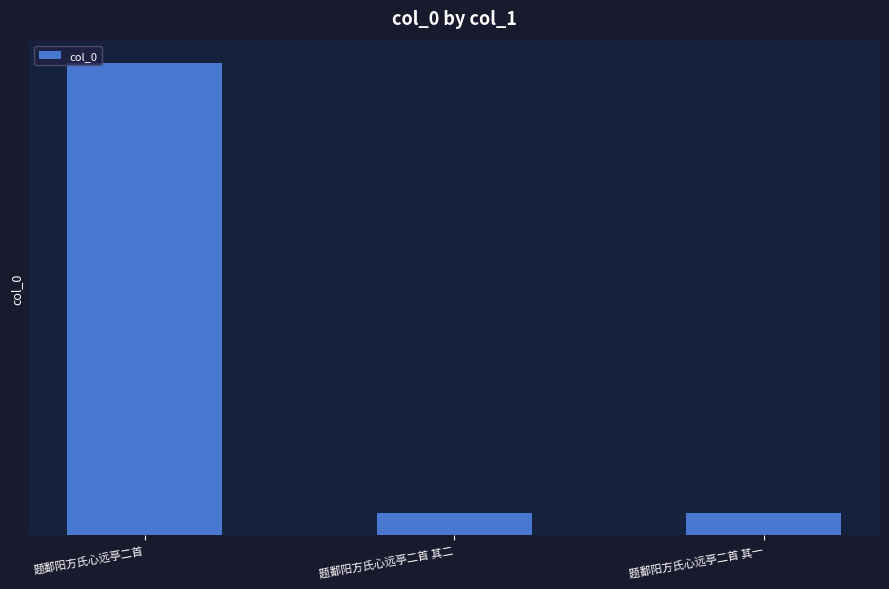

Are the bars horizontal?

No